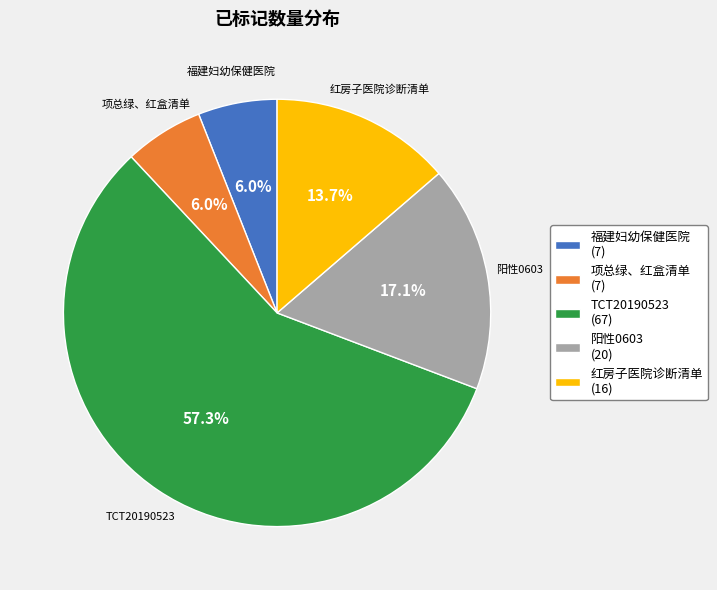

To the nearest percent, what percentage of the pie is 福建妇幼保健医院?

6%